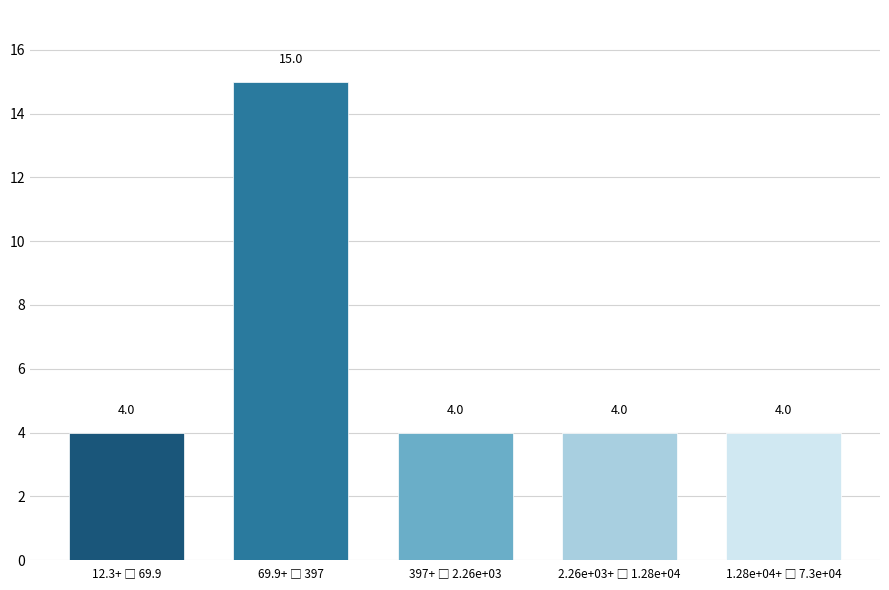

Reading left to right, extract all data points from this chart.

4	15	4	4	4